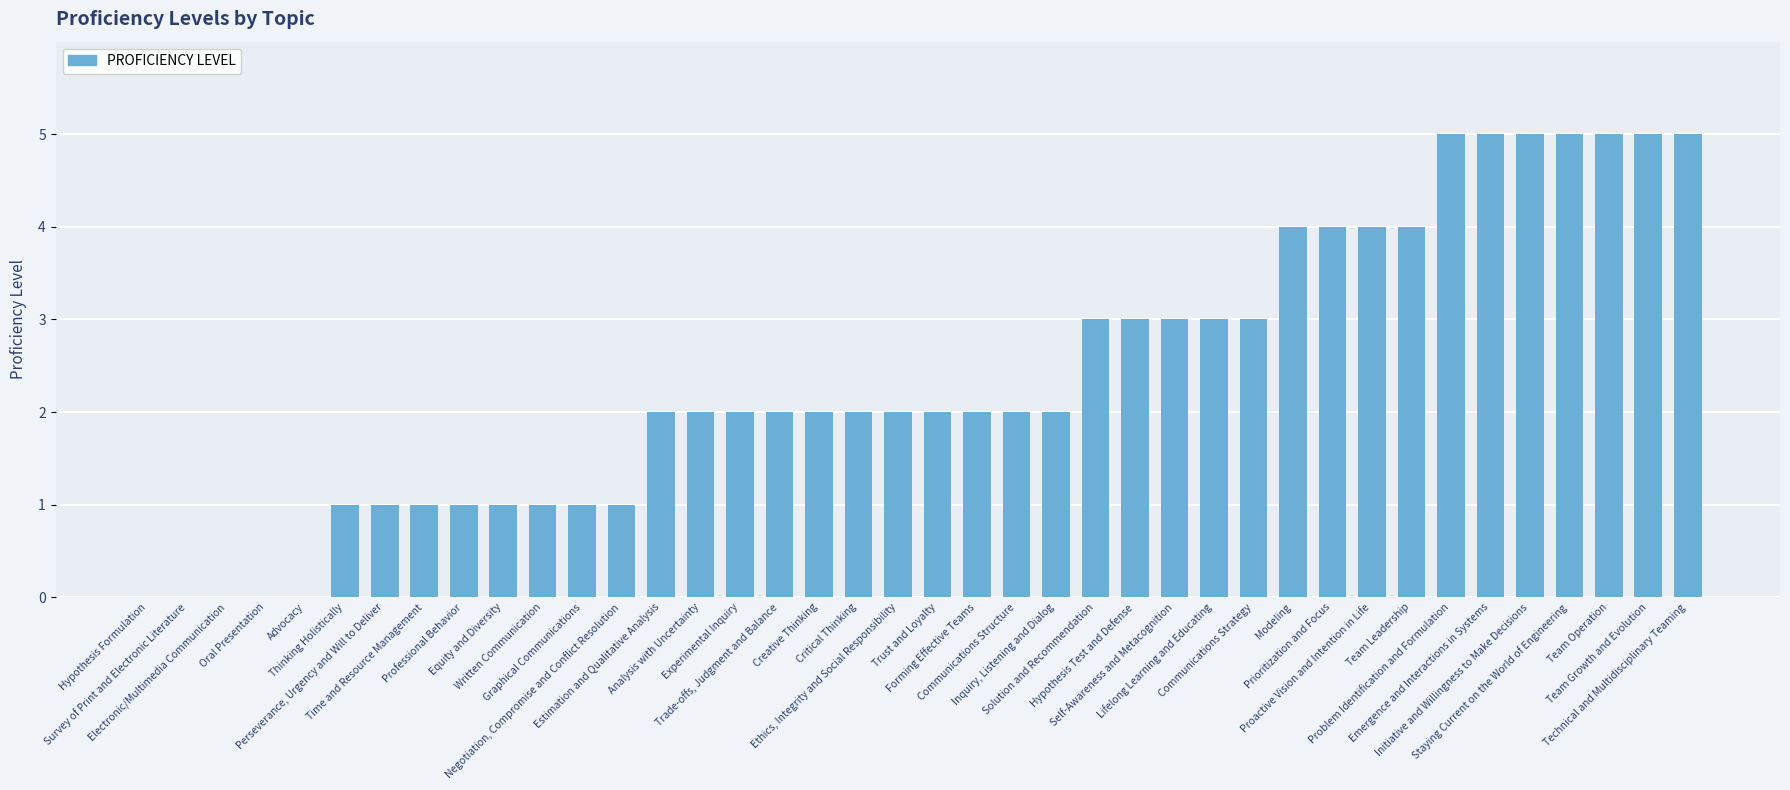

Are the bars horizontal?

No